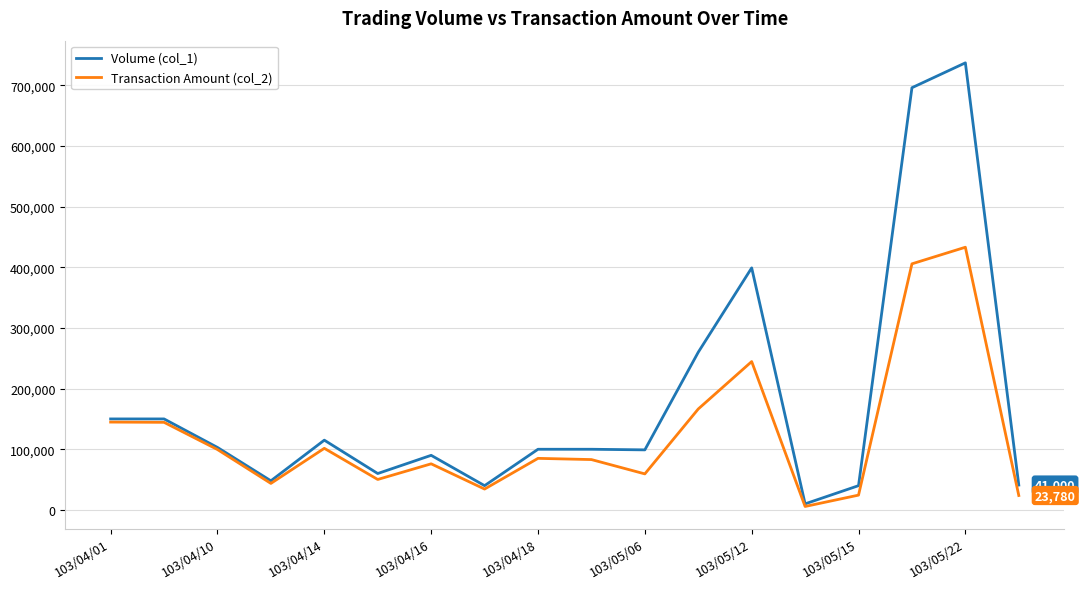

Which series has the largest total across all categories?

Volume (col_1)